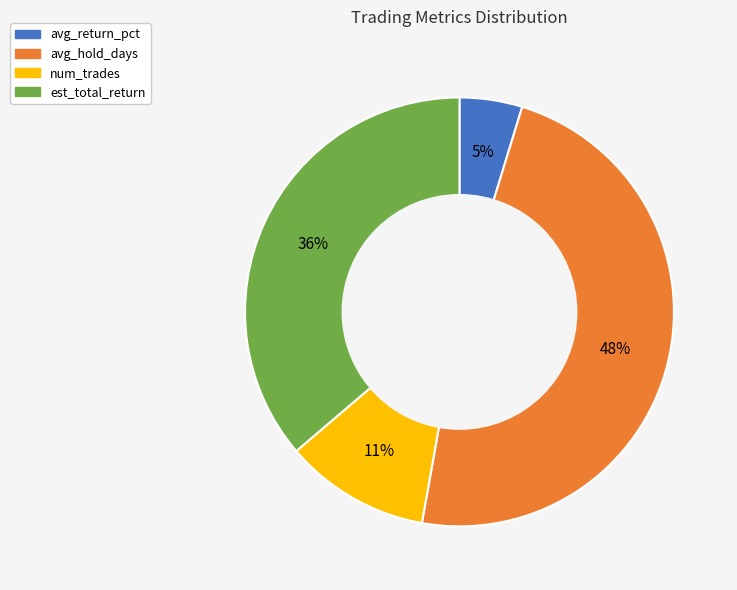

To the nearest percent, what is the combined percentage of est_total_return and avg_return_pct?

41%